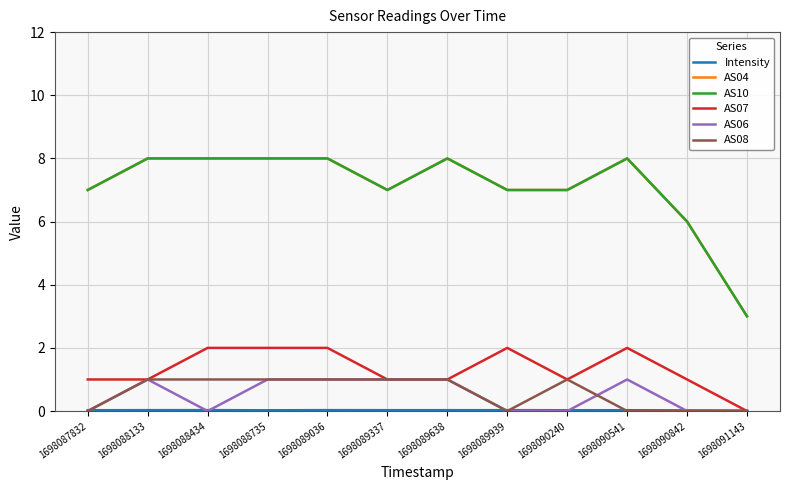

Does the chart have visible grid lines?

Yes